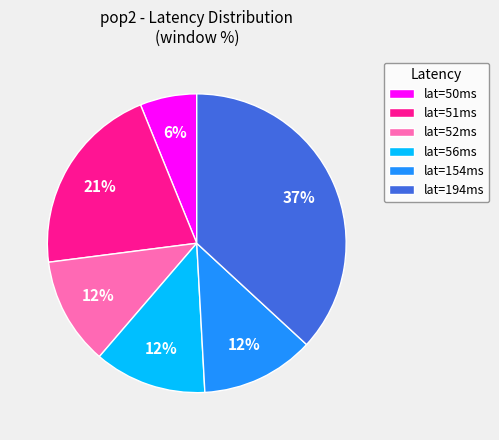

Which has a higher value, lat=194ms or lat=52ms?

lat=194ms